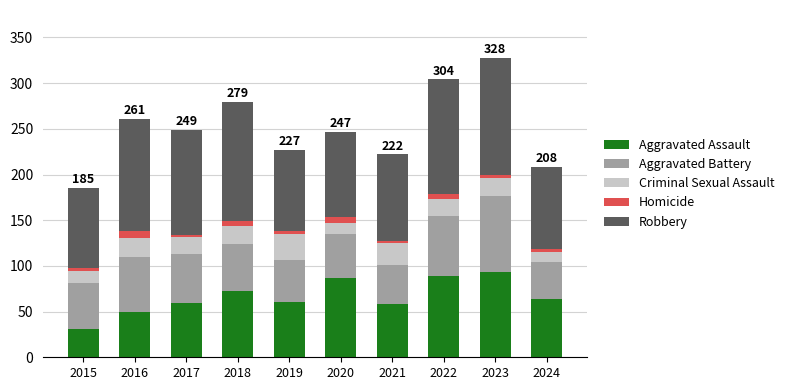

What are all the series names shown in the legend?

Aggravated Assault, Aggravated Battery, Criminal Sexual Assault, Homicide, Robbery